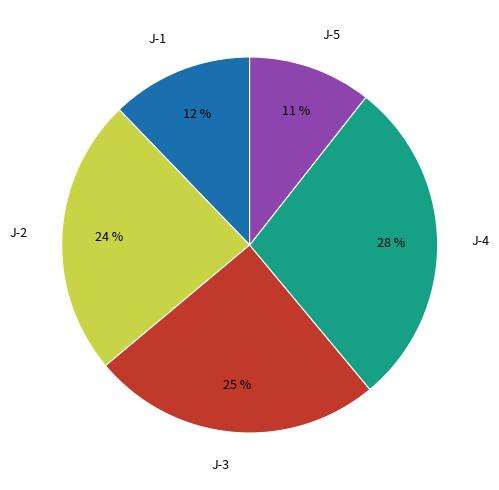

Does J-1 represent more than half of the total?

No